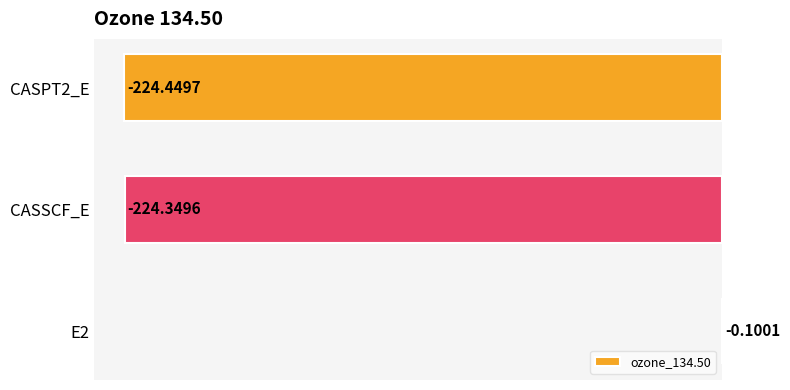

Which label corresponds to the largest value in the chart?

E2